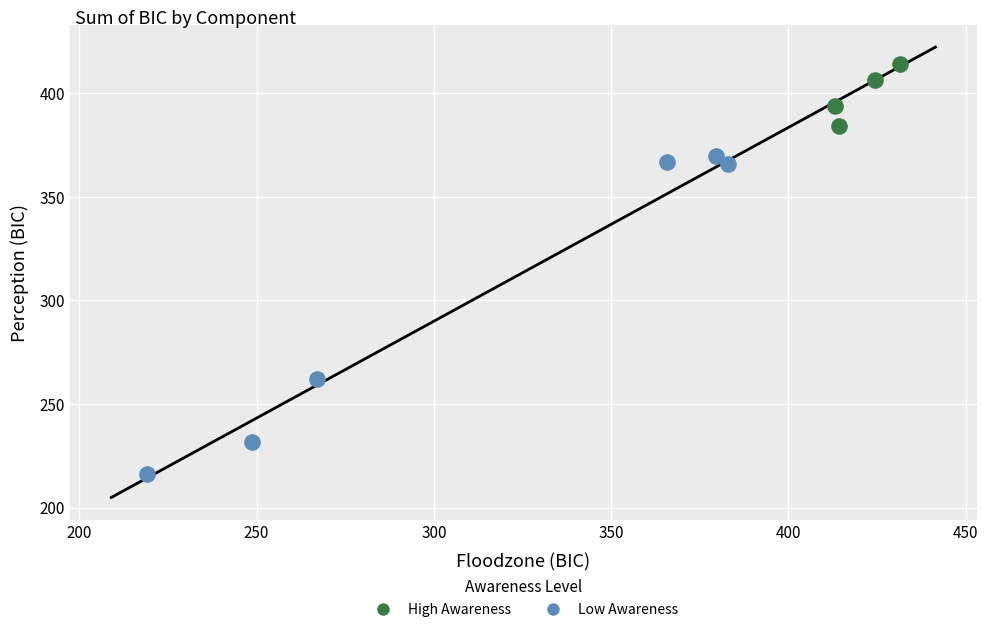

Which series contains the lowest Y value?

Low Awareness